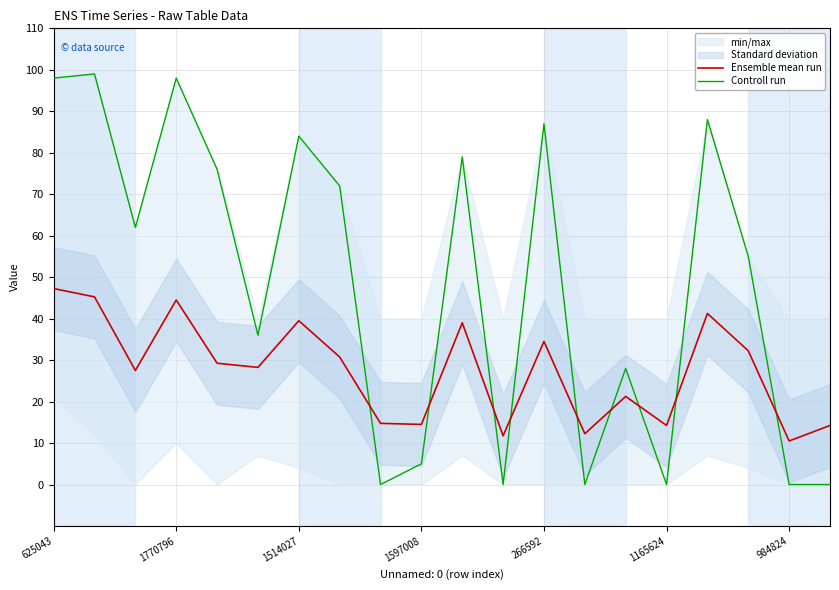

List the series in order of their peak value, highest first.

Controll run, Ensemble mean run